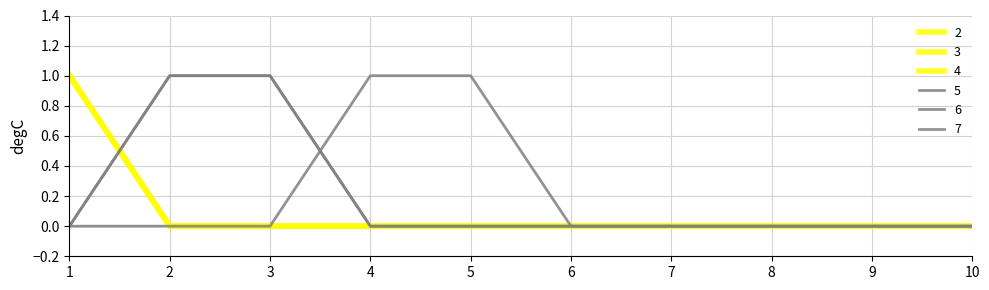

True or false: 3 has more than 1 interior local peaks.

False